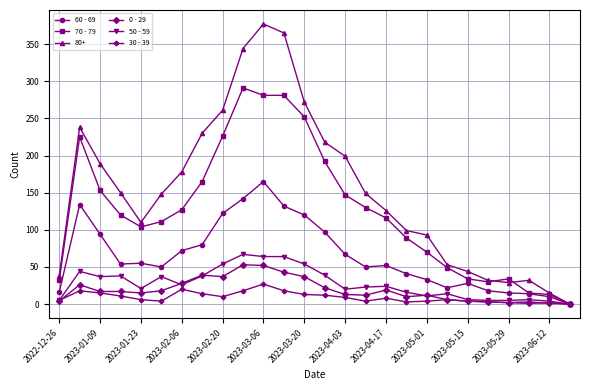

What is the greatest value displayed?

377